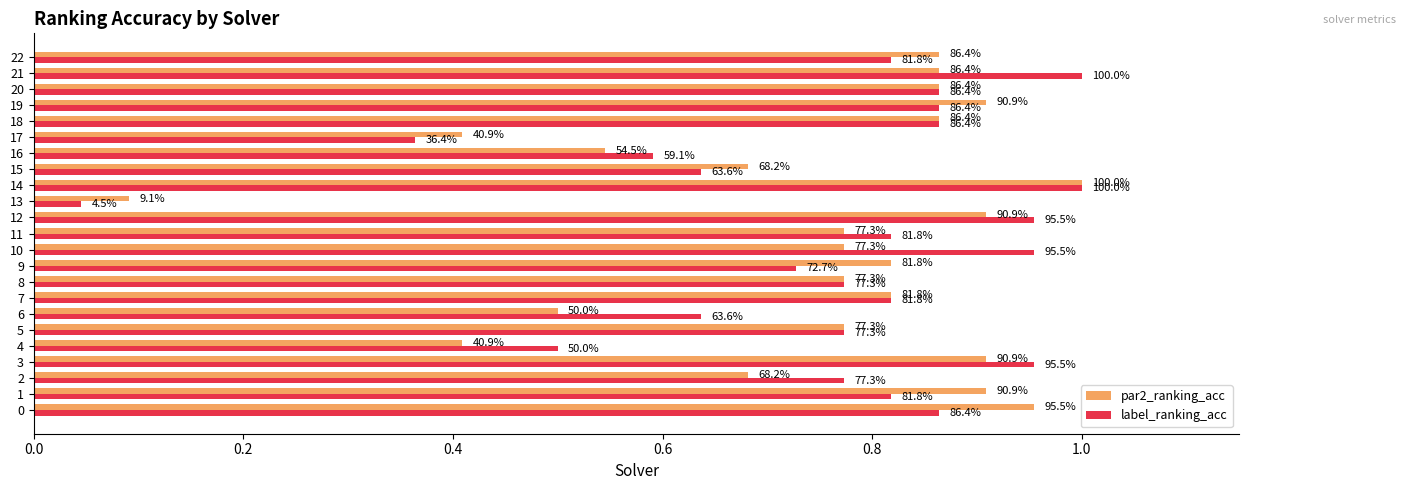

Rank the series by their average value, from highest to lowest.

label_ranking_acc, par2_ranking_acc